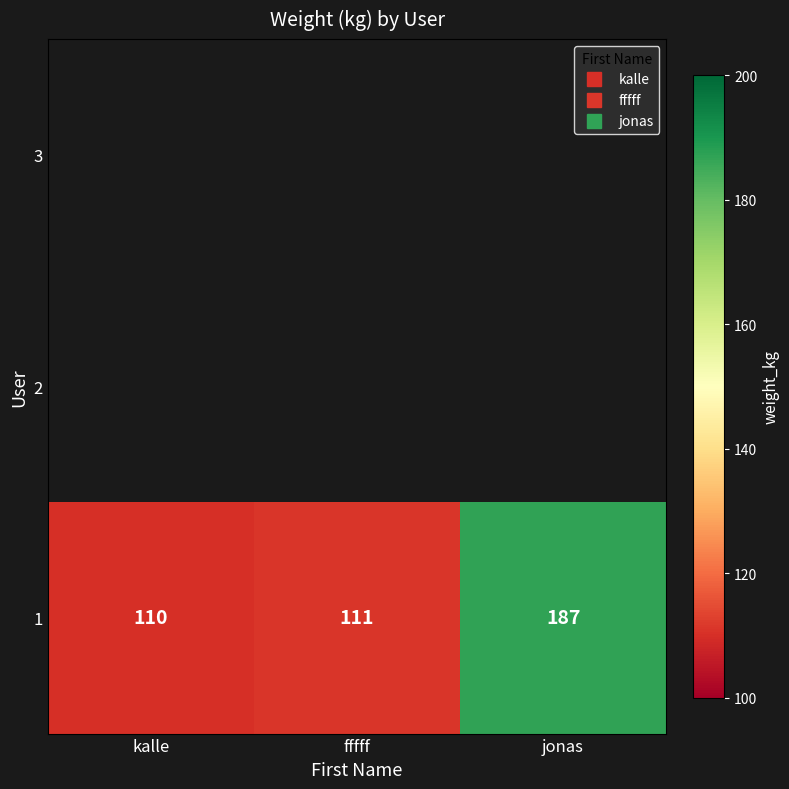

What is the average value?

136